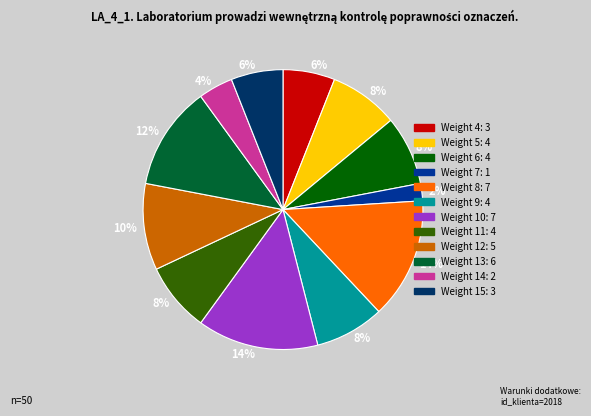

What is the ratio of the value at Weight 11 to the value at Weight 10?

0.6